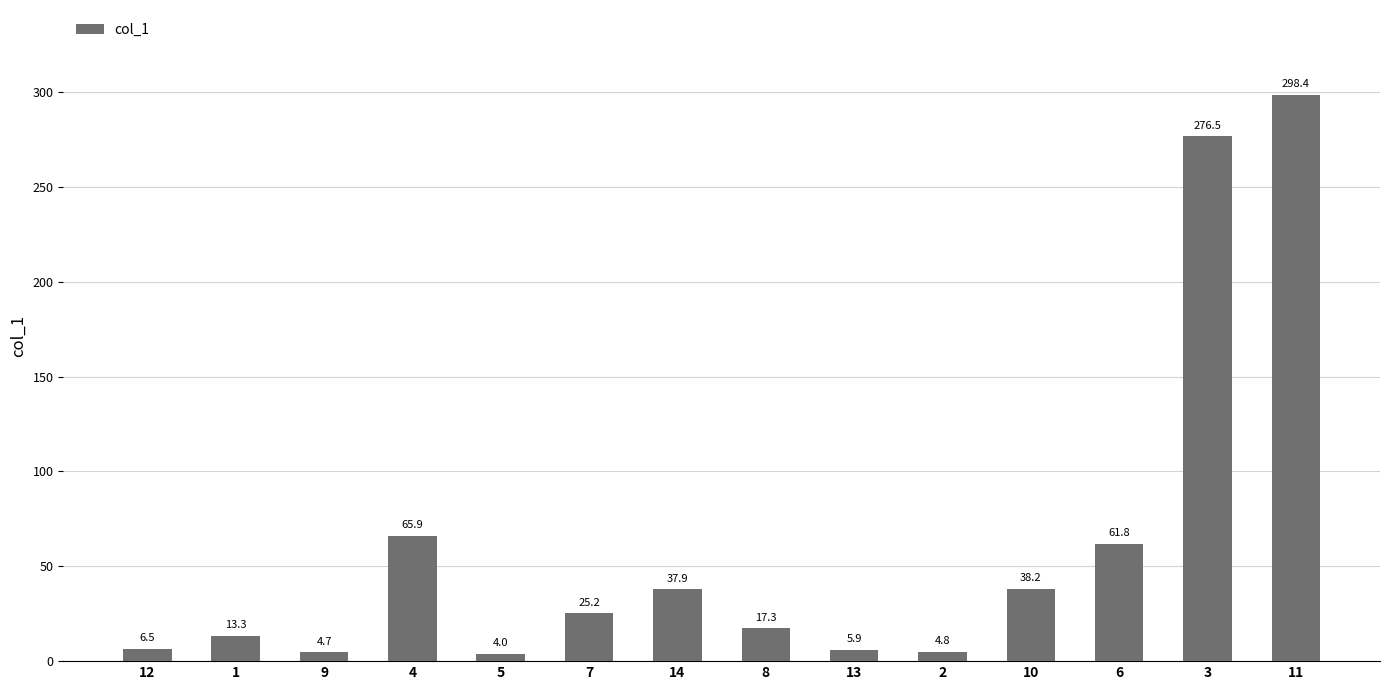

List the labels in order of value, largest first.

11, 3, 4, 6, 10, 14, 7, 8, 1, 12, 13, 2, 9, 5